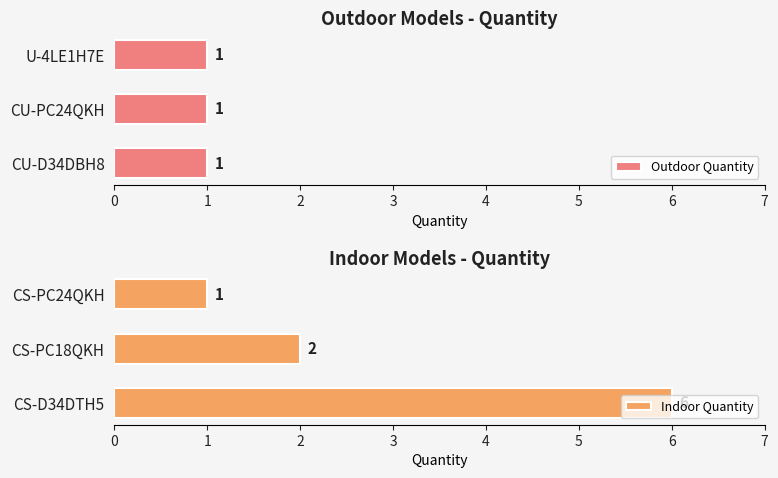

The Indoor Quantity series shows 2 at CS-PC18QKH. True or false?

True